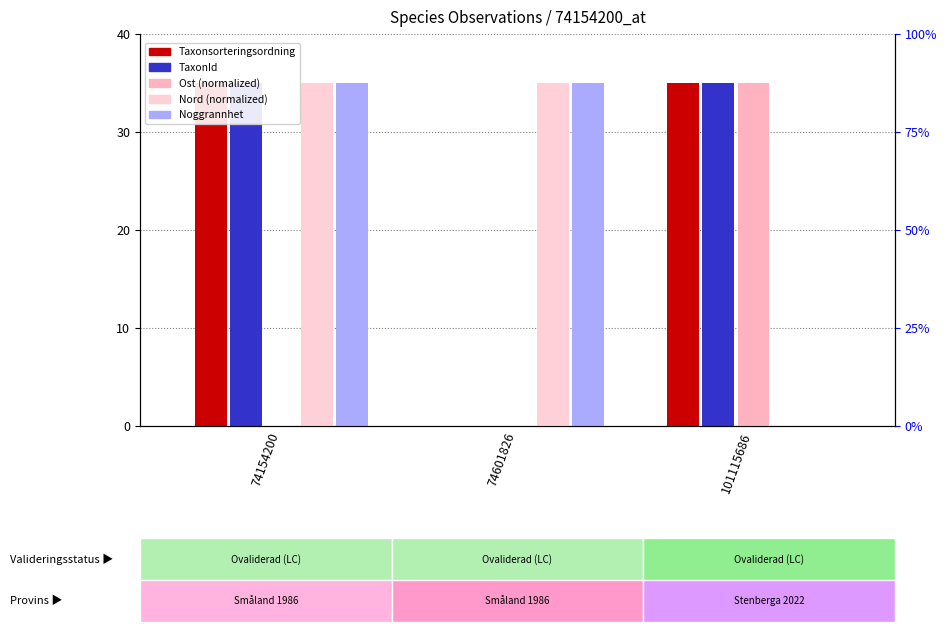

How many bars are there in total?

15